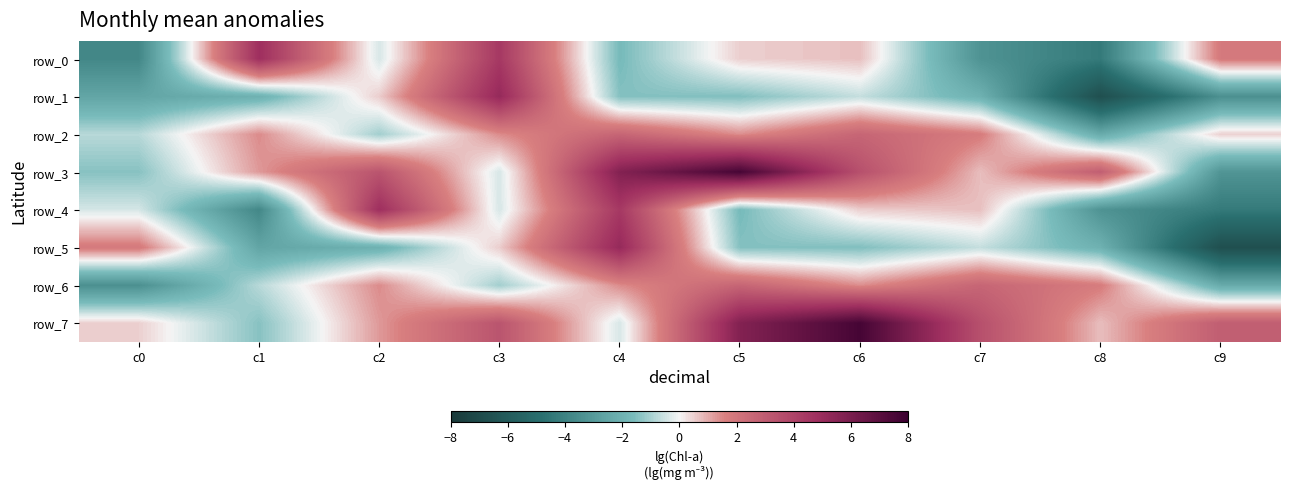

The value of row_5 at c0 is 1.8. True or false?

True